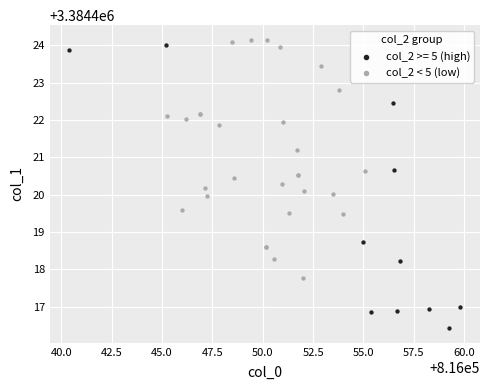

Which series contains the lowest Y value?

col_2 >= 5 (high)